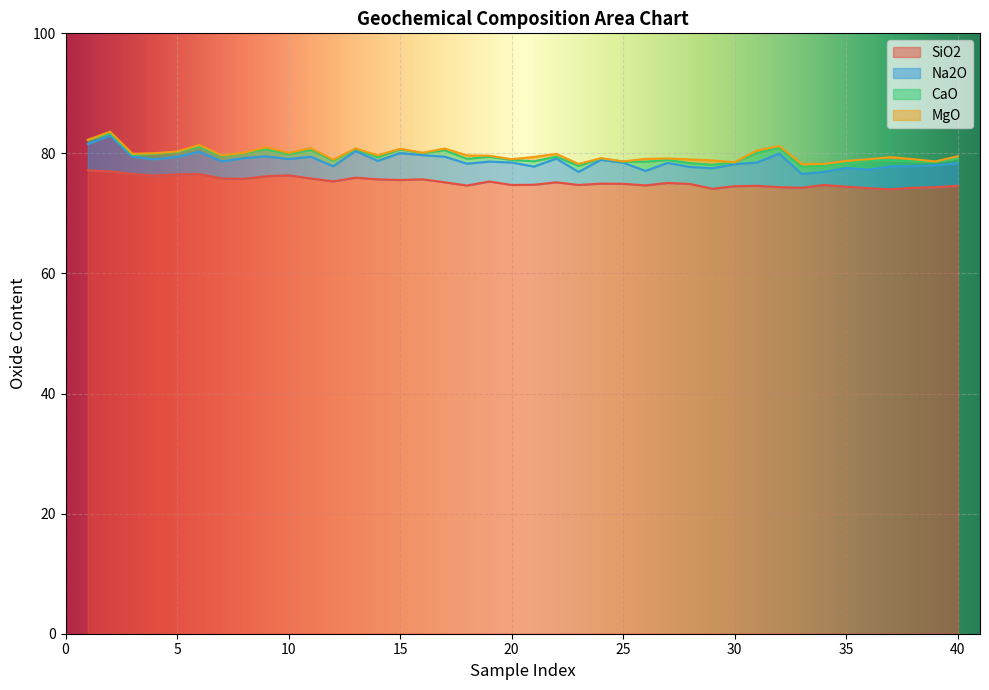

What is the difference between the maximum and minimum values in the CaO series?

1.4